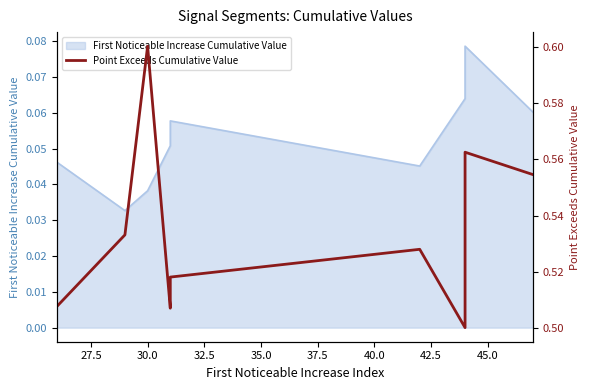

What is the minimum value shown in the chart?

0.5